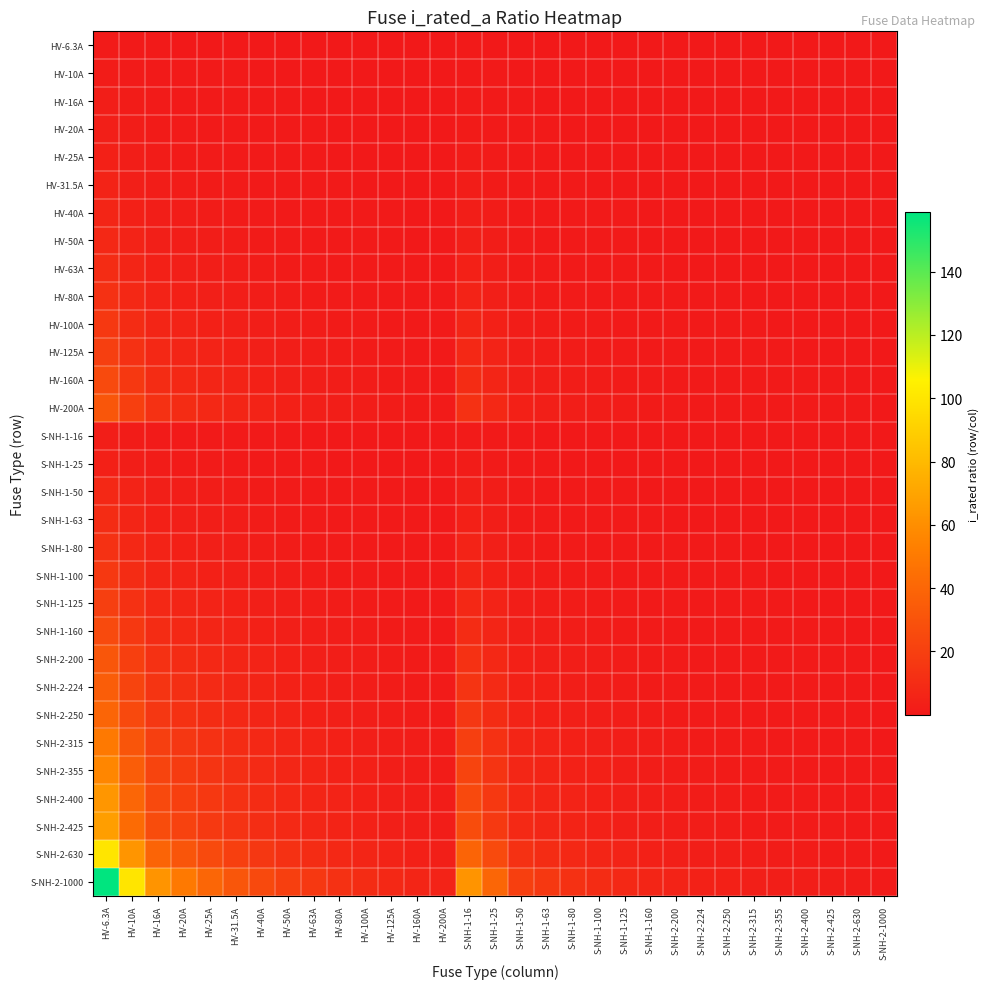

How many categories are shown in the chart?

31